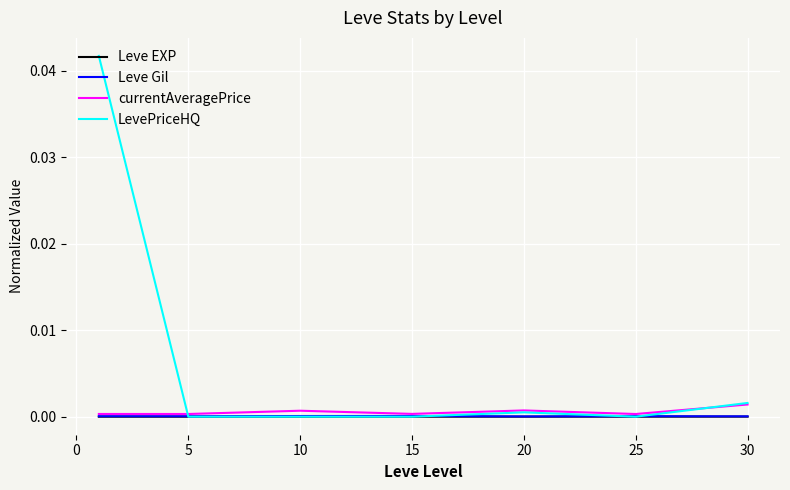

Which series has the widest spread of values?

LevePriceHQ